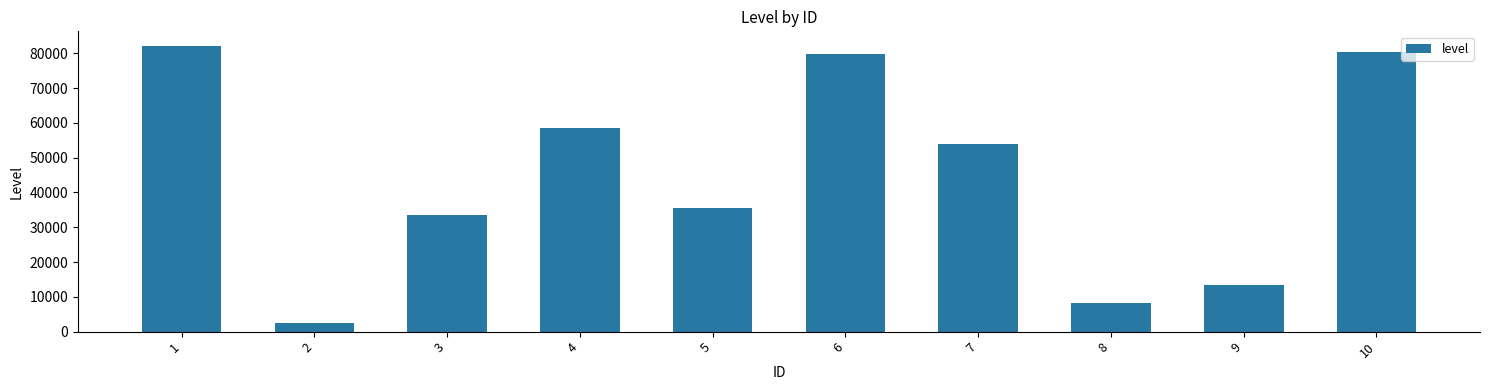

Is it true that the value at 7 is 54058?

True